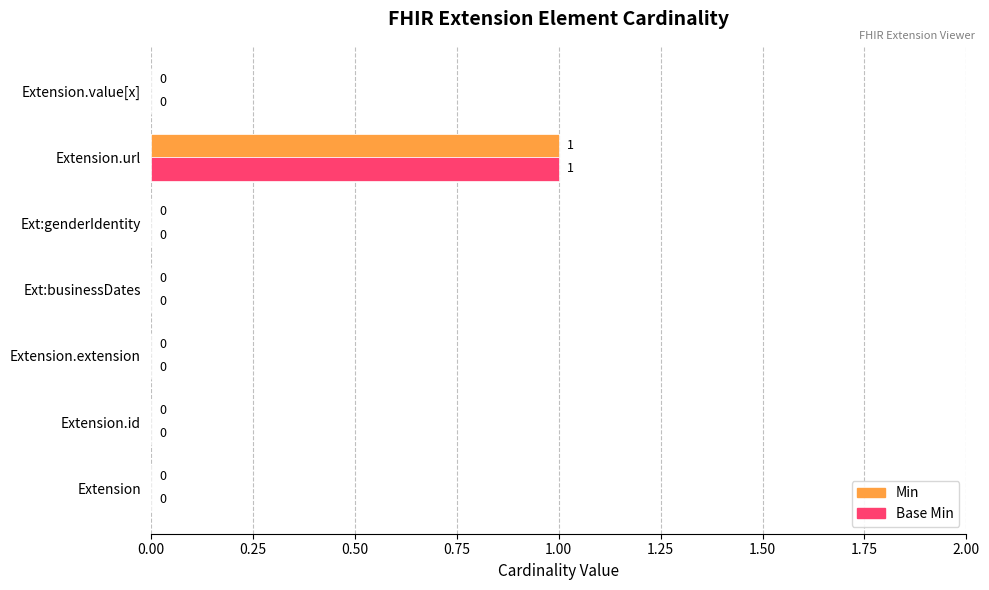

Which category has the highest value in the Min series?

Extension.url